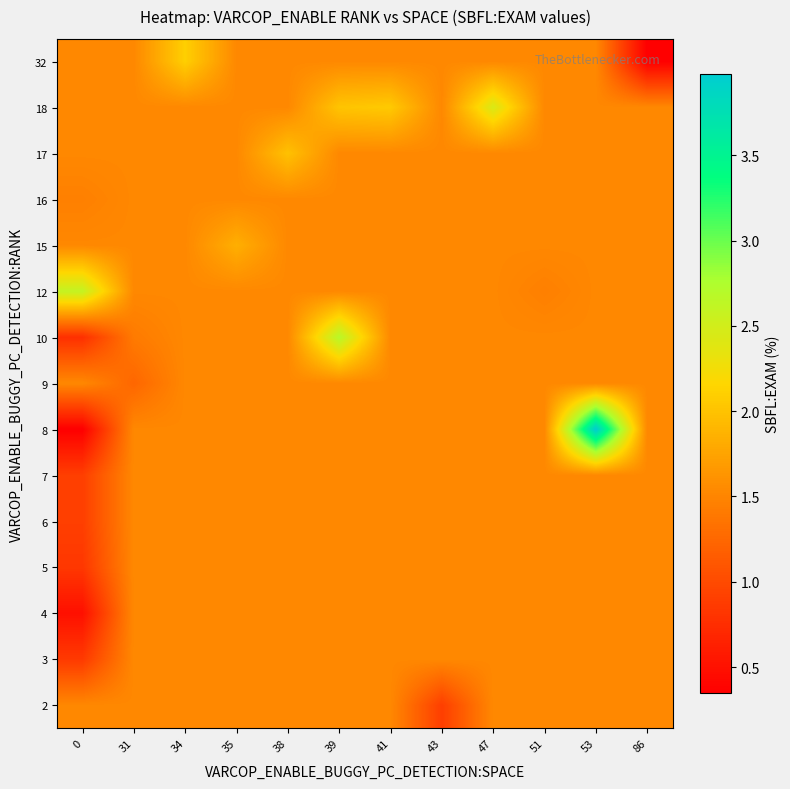

Between 34 and 35, which is larger?

34